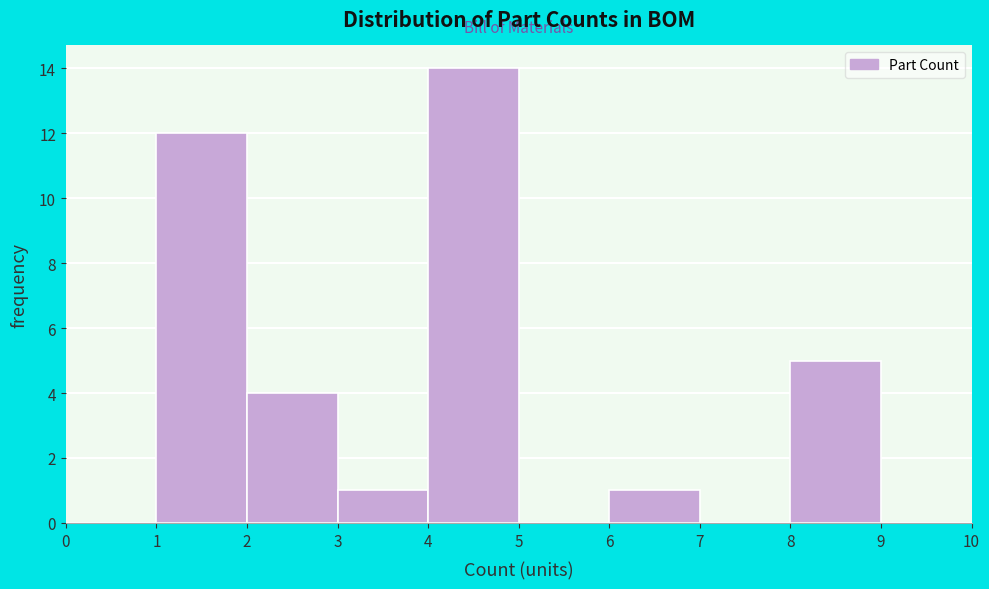

Reading left to right, list every bar in this chart as the range it spans on the x-axis followed by its height. The values are not printed on the chart, so give them approximately, as read against the axis.

0 to 1: 0
1 to 2: 12
2 to 3: 4
3 to 4: 1
4 to 5: 14
5 to 6: 0
6 to 7: 1
7 to 8: 0
8 to 9: 5
9 to 10: 0